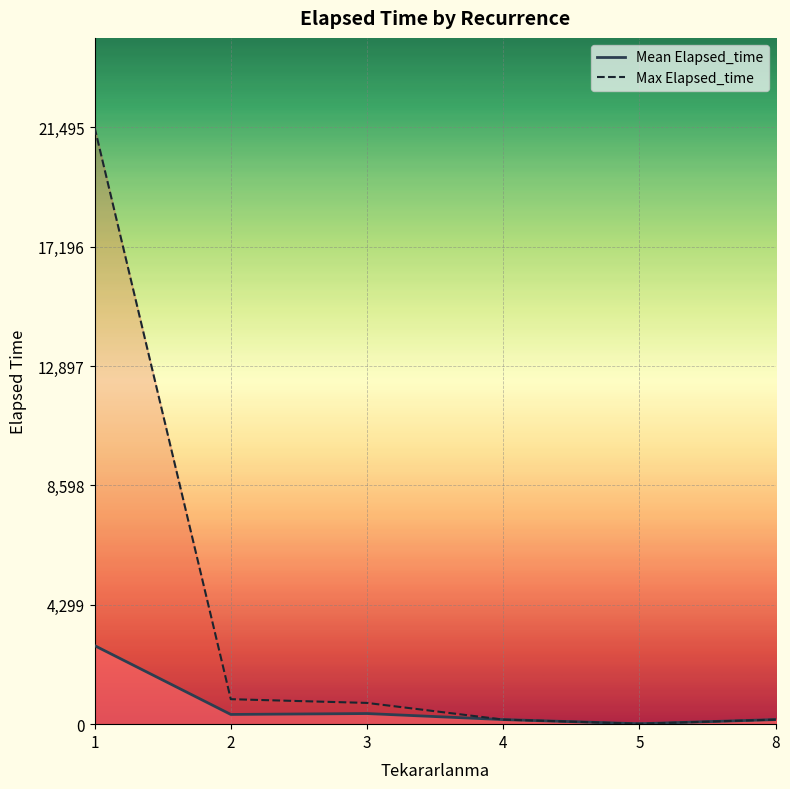

Which series has the widest spread of values?

Max Elapsed_time